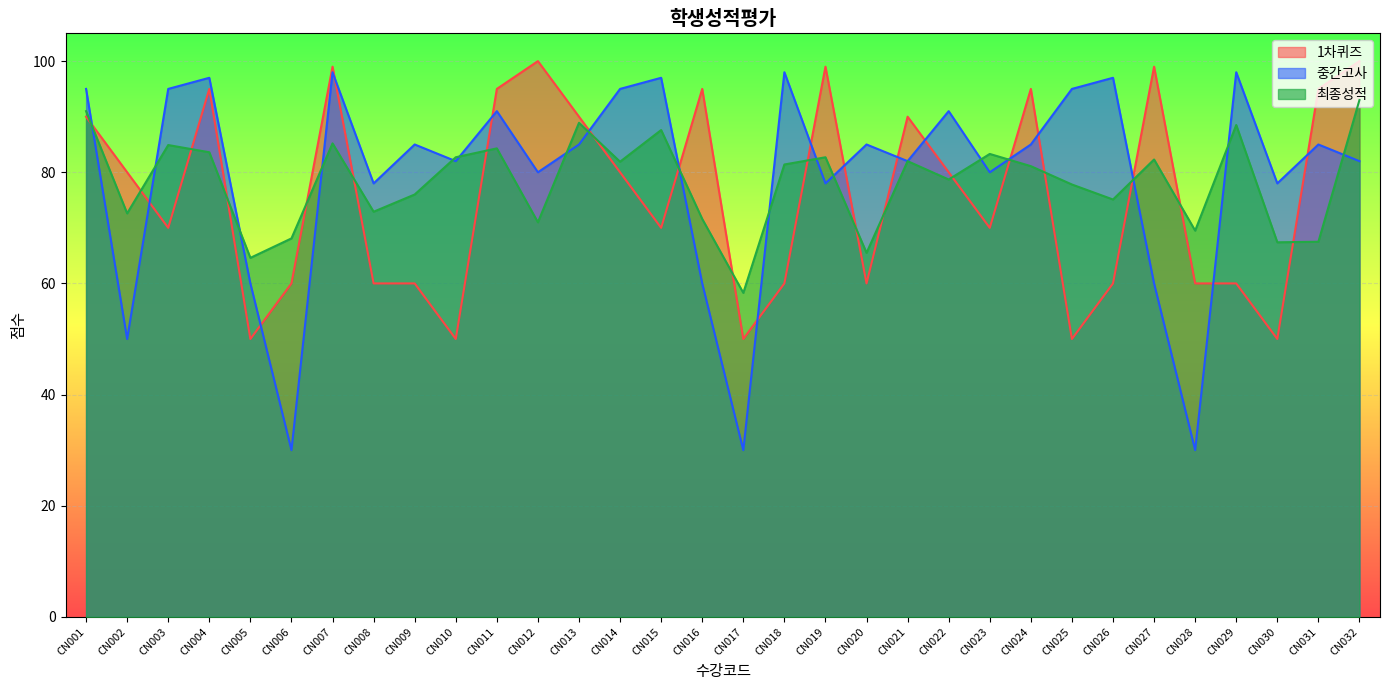

Reading left to right, transcribe all the data shown in this chart.

1차퀴즈: 90.0	80.0	70.0	95.0	50.0	60.0	99.0	60.0	60.0	50.0	95.0	100.0	90.0	80.0	70.0	95.0	50.0	60.0	99.0	60.0	90.0	80.0	70.0	95.0	50.0	60.0	99.0	60.0	60.0	50.0	95.0	100.0
중간고사: 95.0	50.0	95.0	97.0	60.0	30.0	98.0	78.0	85.0	82.0	91.0	80.0	85.0	95.0	97.0	60.0	30.0	98.0	78.0	85.0	82.0	91.0	80.0	85.0	95.0	97.0	60.0	30.0	98.0	78.0	85.0	82.0
최종성적: 91.0	72.6	84.9	83.6	64.6	68.1	85.2	72.9	76.0	82.7	84.3	71.0	88.9	81.9	87.6	71.6	58.3	81.4	82.7	65.5	82.0	78.7	83.3	81.1	77.8	75.1	82.3	69.5	88.5	67.4	67.5	93.0